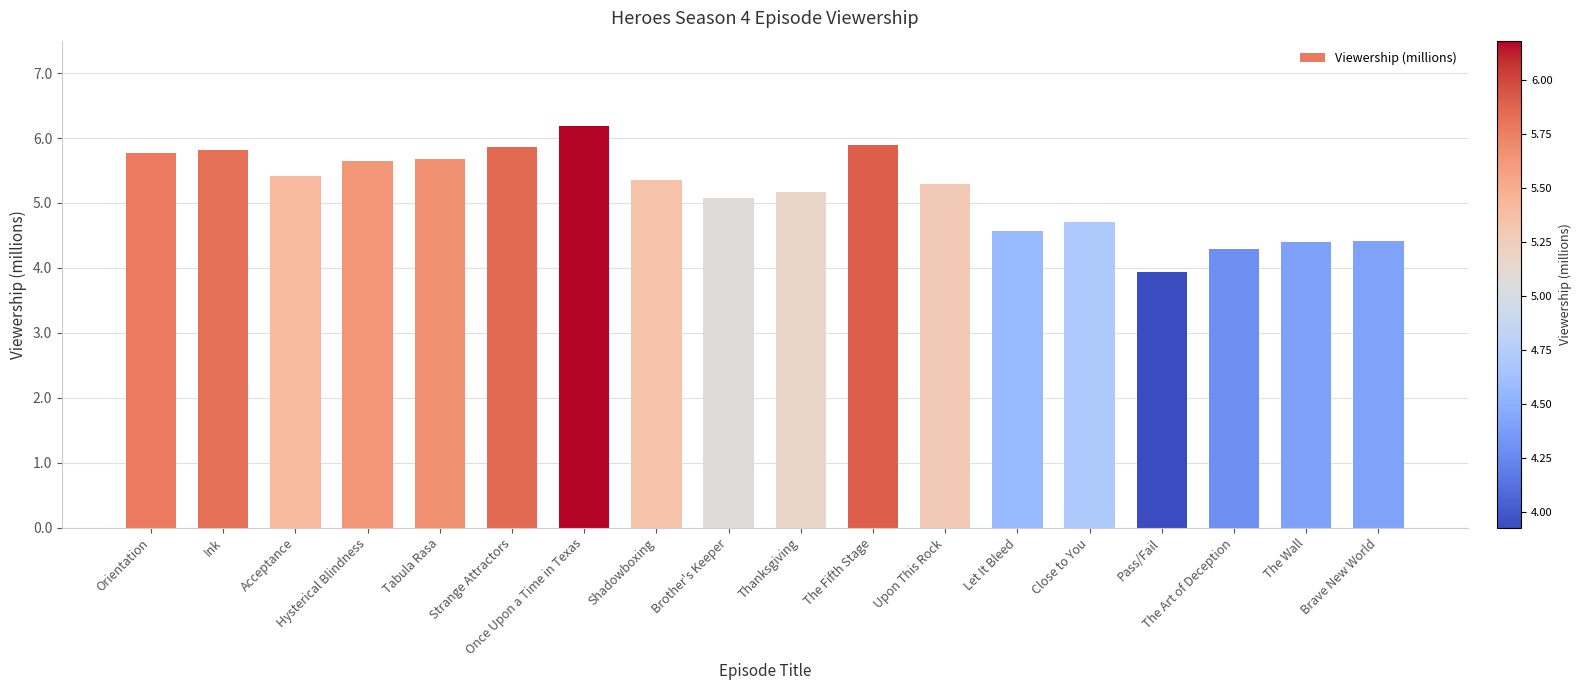

Which category has the highest value across all series?

Once Upon a Time in Texas